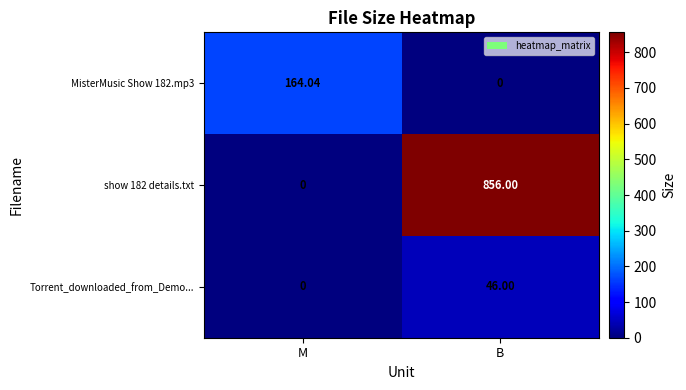

What is the difference between the highest and lowest values at B?

856.0